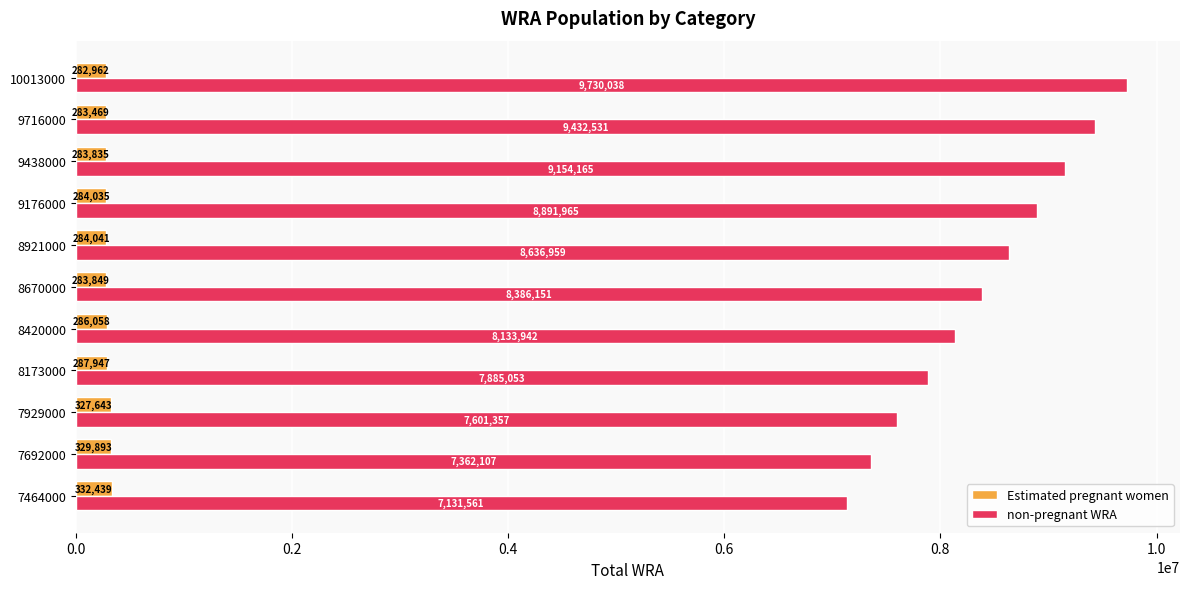

Between 8420000 and 9438000, which series saw the biggest shift?

non-pregnant WRA